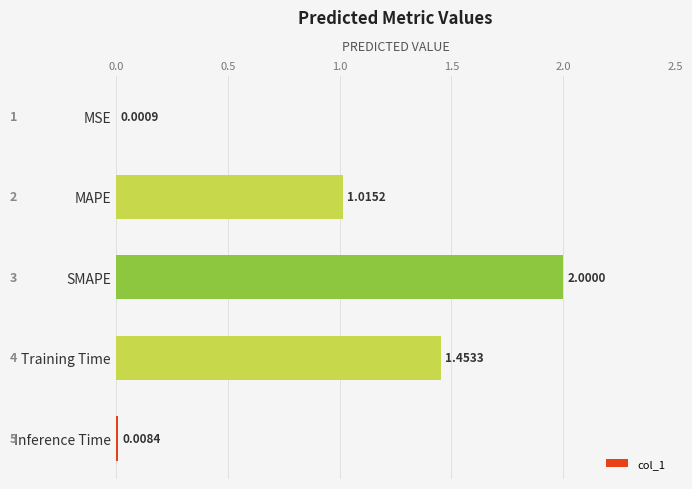

What is the change in value from MAPE to Inference Time?

-1.0